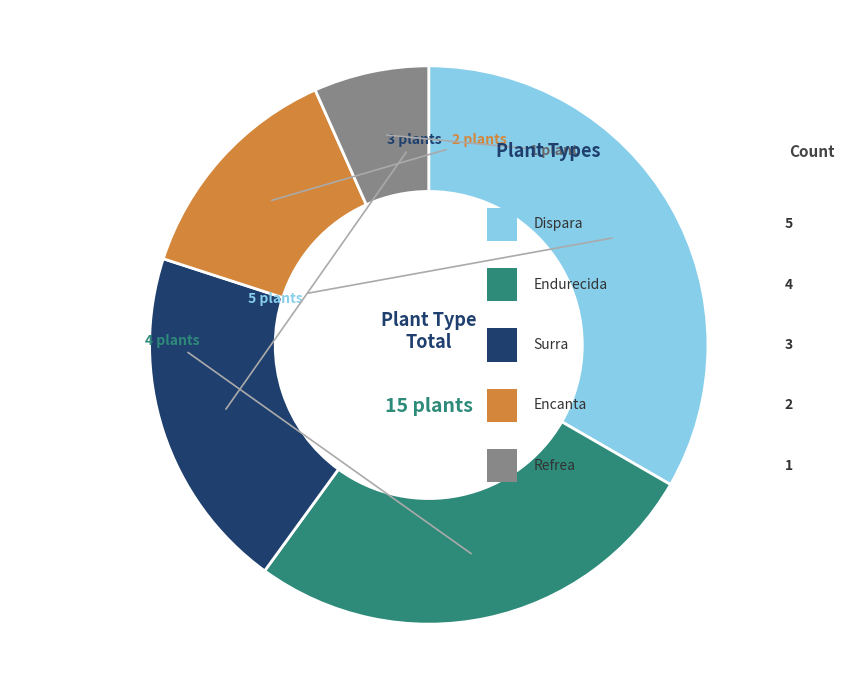

Does Encanta represent more than half of the total?

No